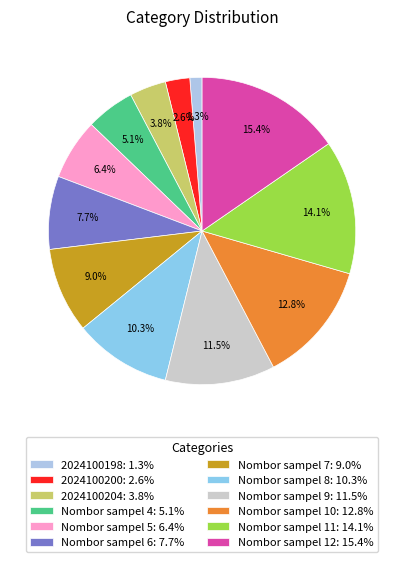

Combined, do 2024100198 and Nombor sampel 10 account for over 50%?

No